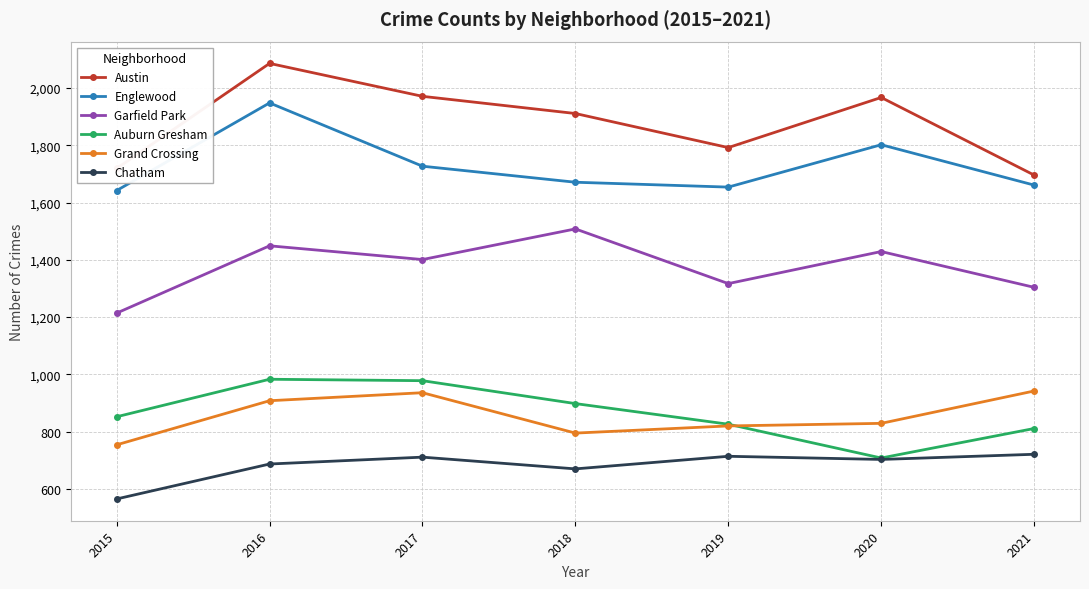

True or false: Austin and Garfield Park intersect in this chart.

False